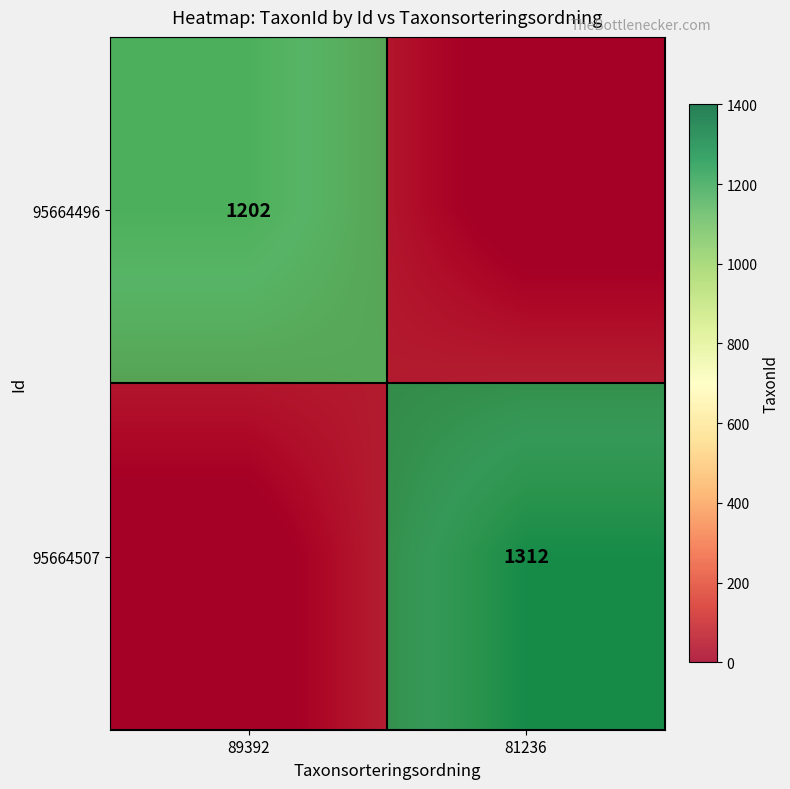

What is the difference between the maximum and minimum values in the 95664507 series?

1312